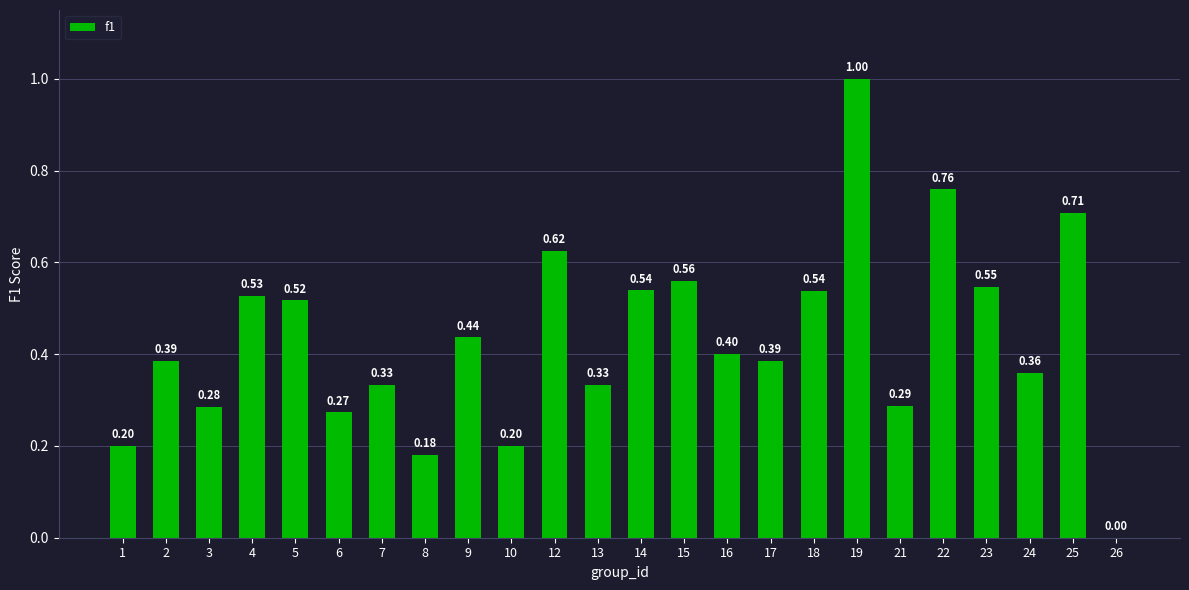

Which has a higher value, 22 or 24?

22